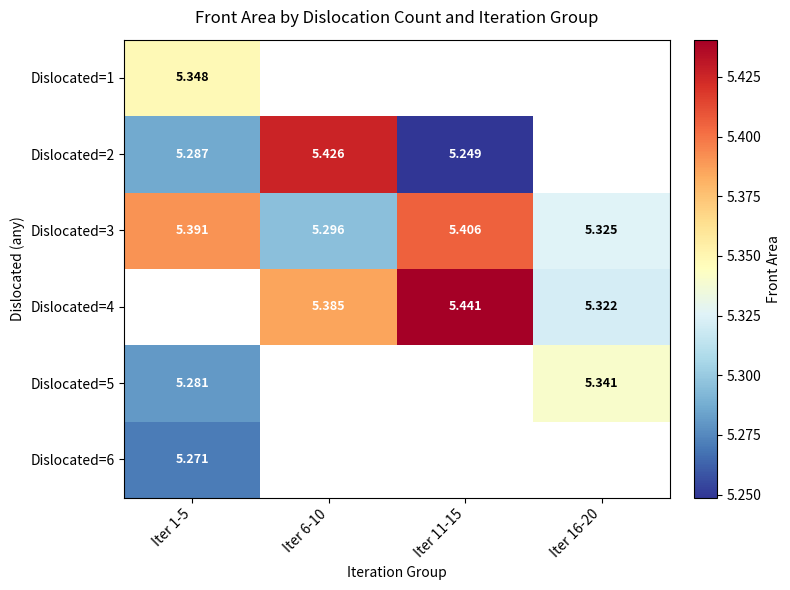

Is it true that Dislocated=2 equals 8.3 at Iter 1-5?

False